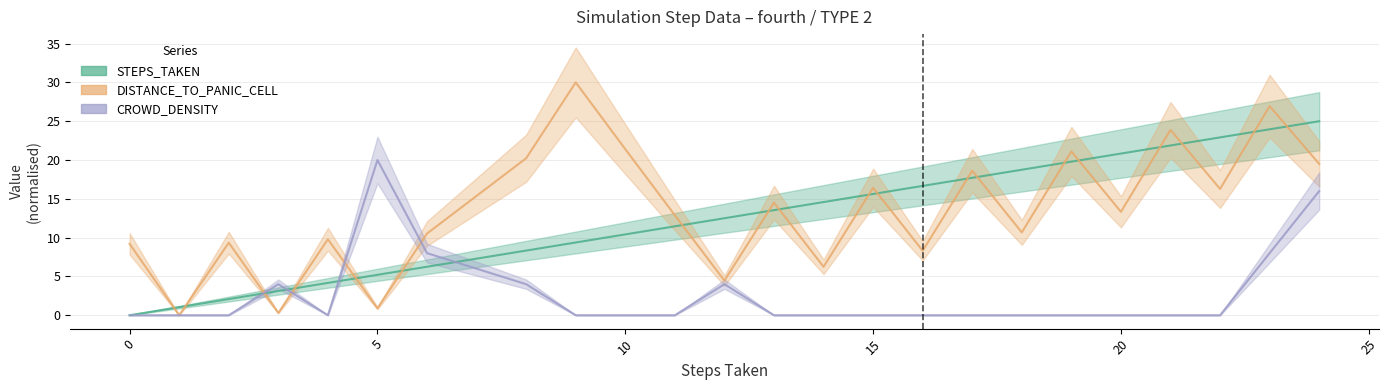

Which series has the largest total across all categories?

DISTANCE_TO_PANIC_CELL